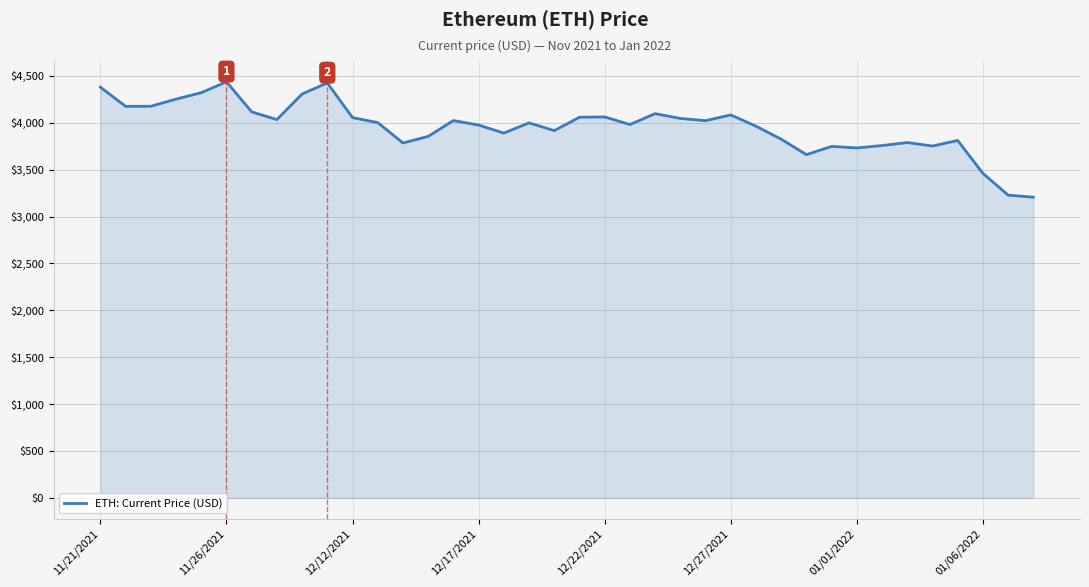

What is the smallest value displayed?

3206.9